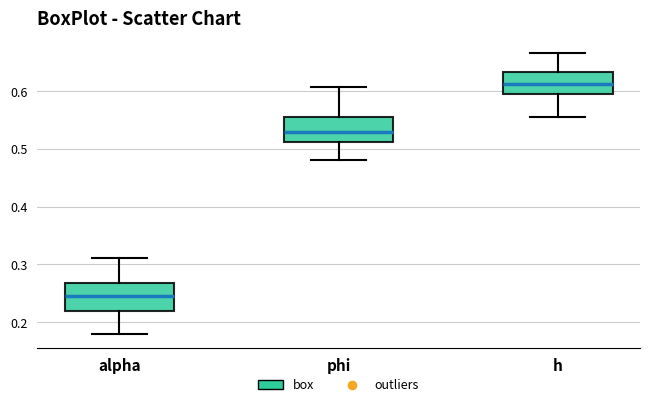

Reading left to right, read every box against the y-axis: the position of its median line, the range the box covers, and the ends of its whiskers. The values are not printed on the chart, so give them approximately, as read against the axis.

alpha: median 0.25, box 0.22 to 0.27, whiskers 0.18 to 0.31
phi: median 0.53, box 0.51 to 0.56, whiskers 0.48 to 0.61
h: median 0.61, box 0.60 to 0.63, whiskers 0.56 to 0.67